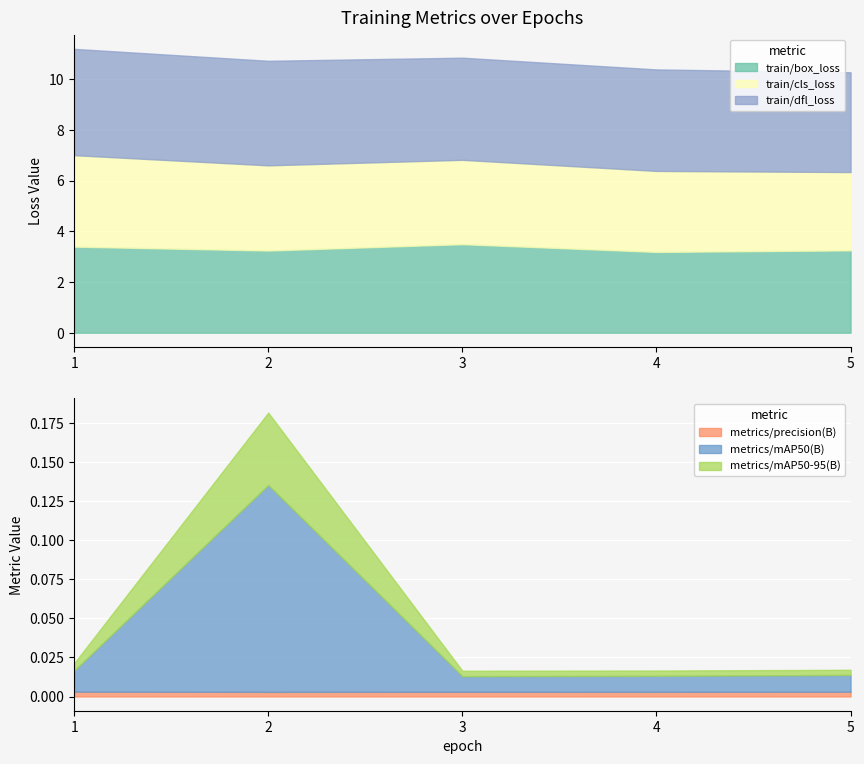

True or false: train/cls_loss and metrics/mAP50-95(B) cross at least once.

False